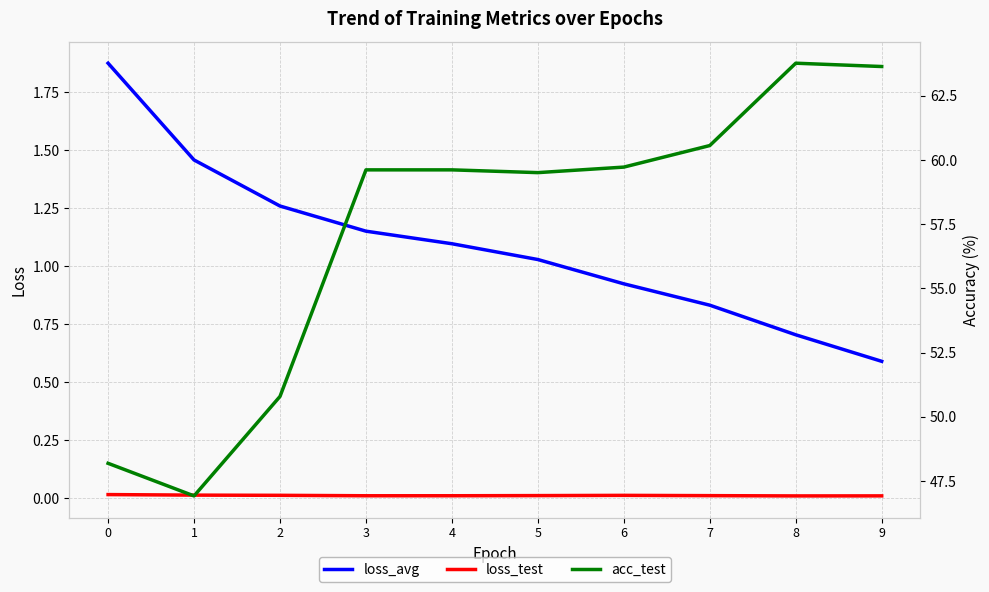

What is the total value across all series at 3?

60.8